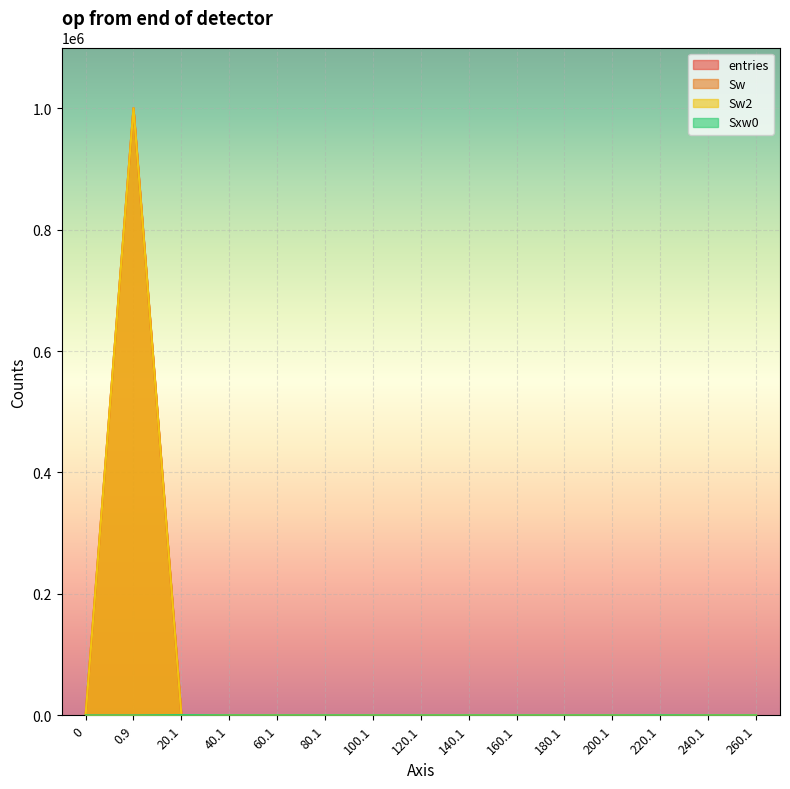

At which category is the sum across all series the highest?

0.9